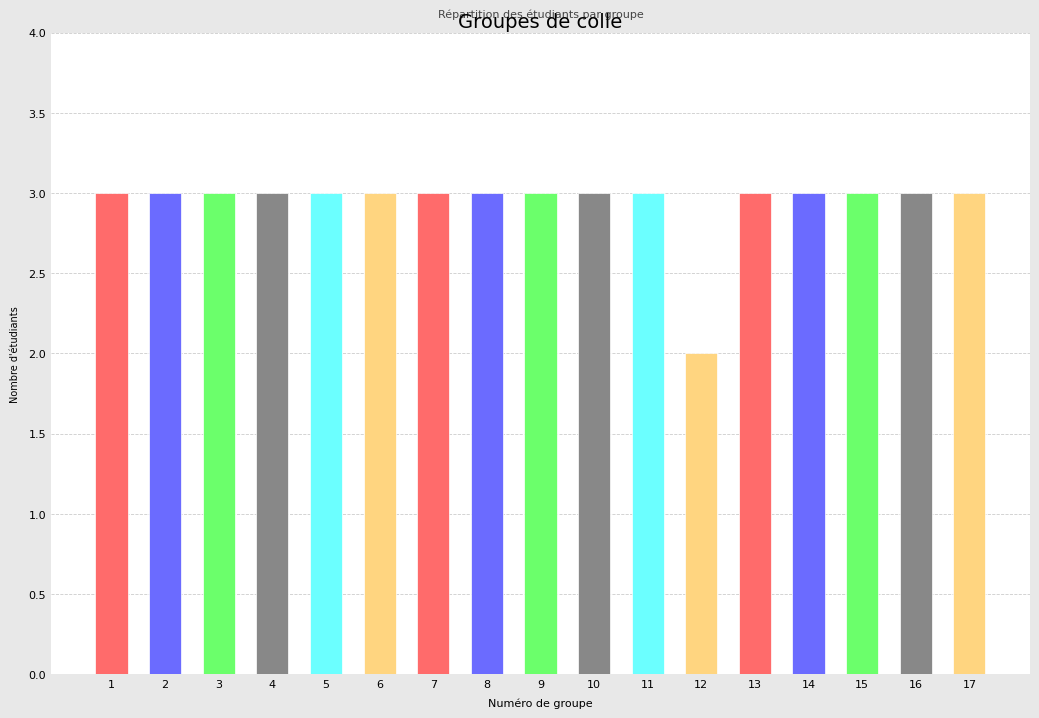

What is the sum of all values?

50